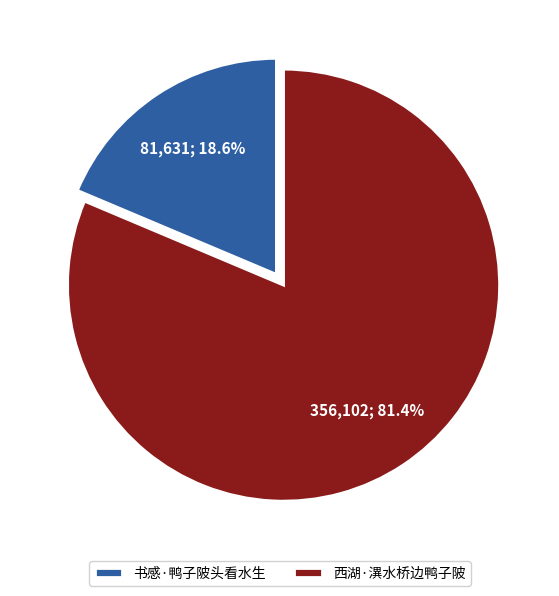

To the nearest percent, what is the difference between the largest and smallest slice percentages?

63%